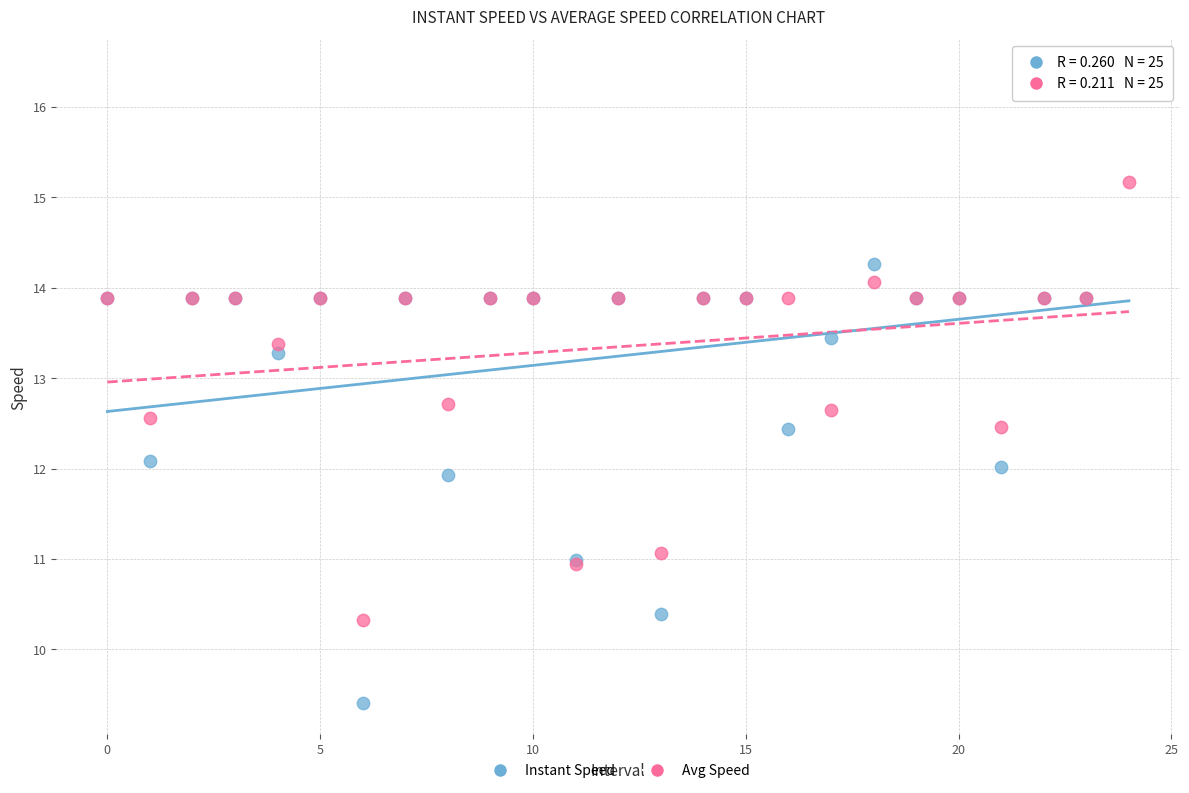

Which series reaches the maximum Y coordinate?

Instant Speed